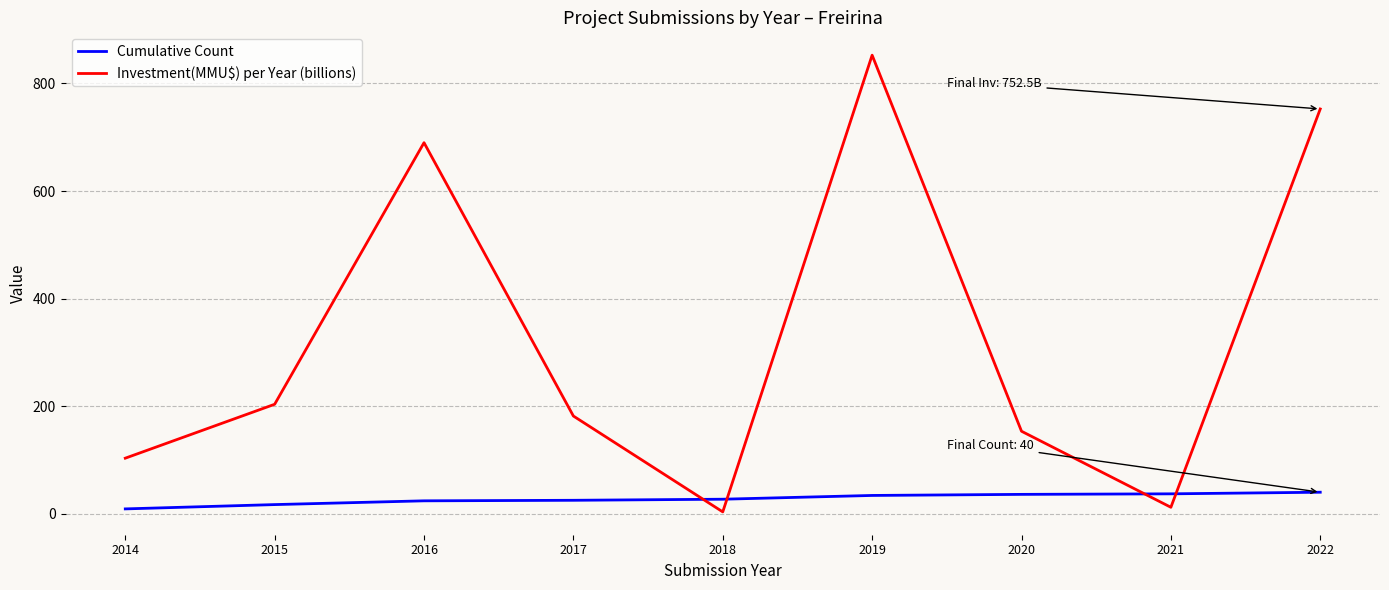

What is the approximate value of Cumulative Count at 2019?

34.0